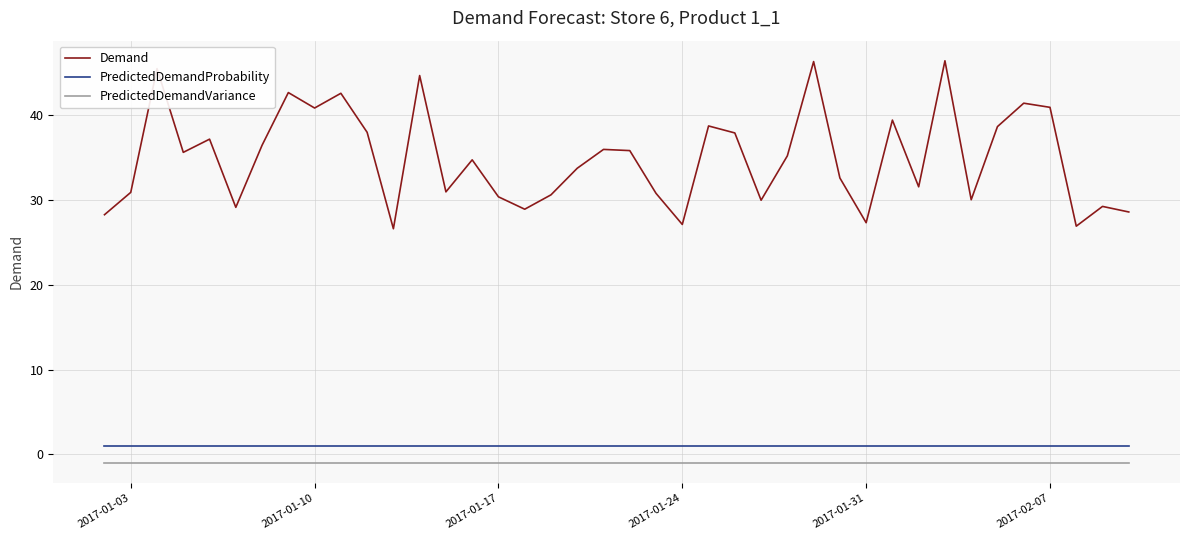

True or false: Demand and PredictedDemandVariance cross at least once.

False